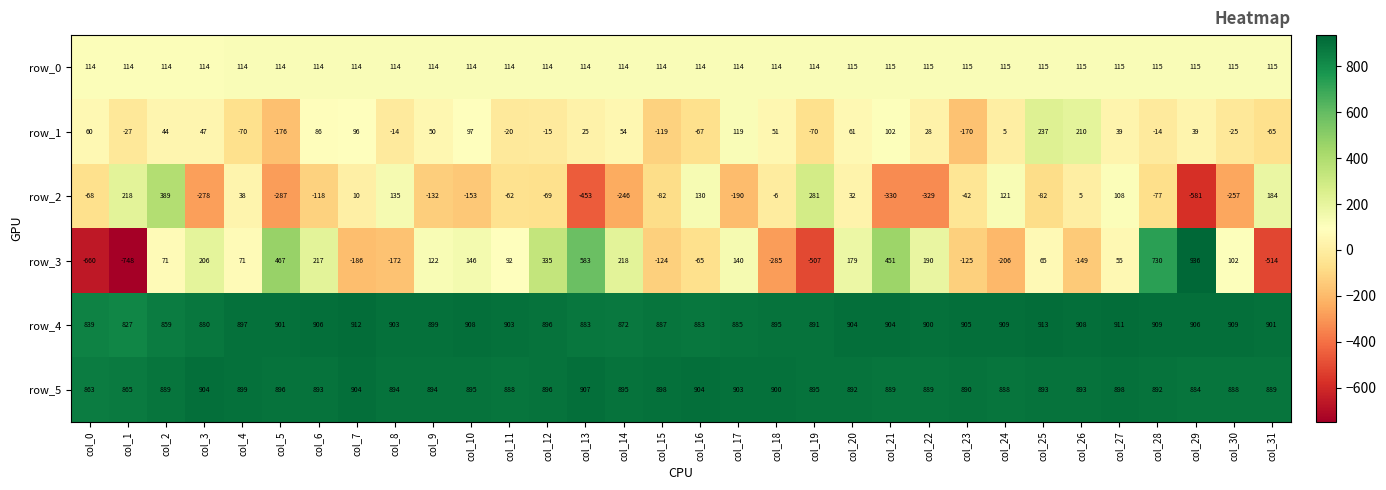

What is the difference between the highest and lowest values at col_26?

1057